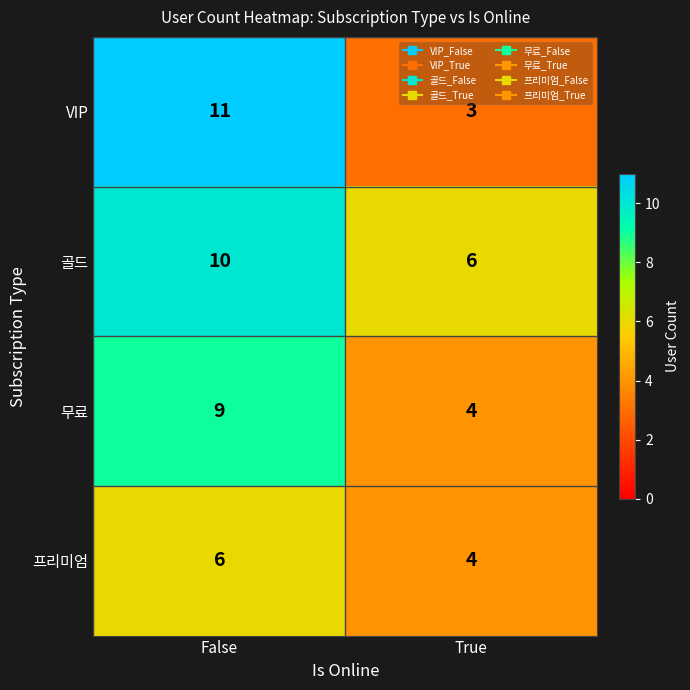

What is the sum of the 골드 values at False and True?

16